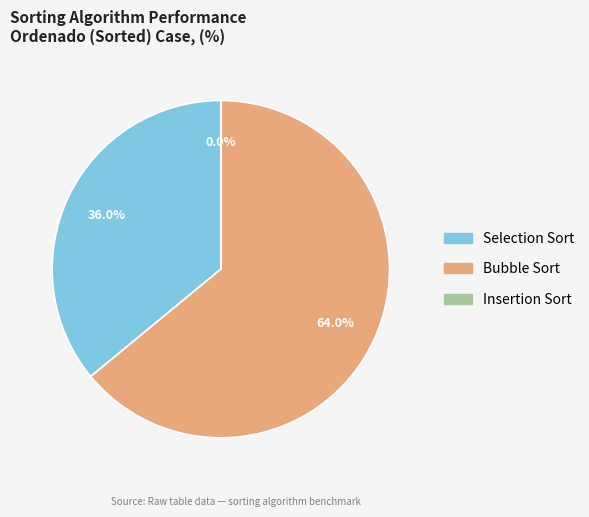

Approximately how many times larger is the value at Bubble Sort compared to Selection Sort?

1.8